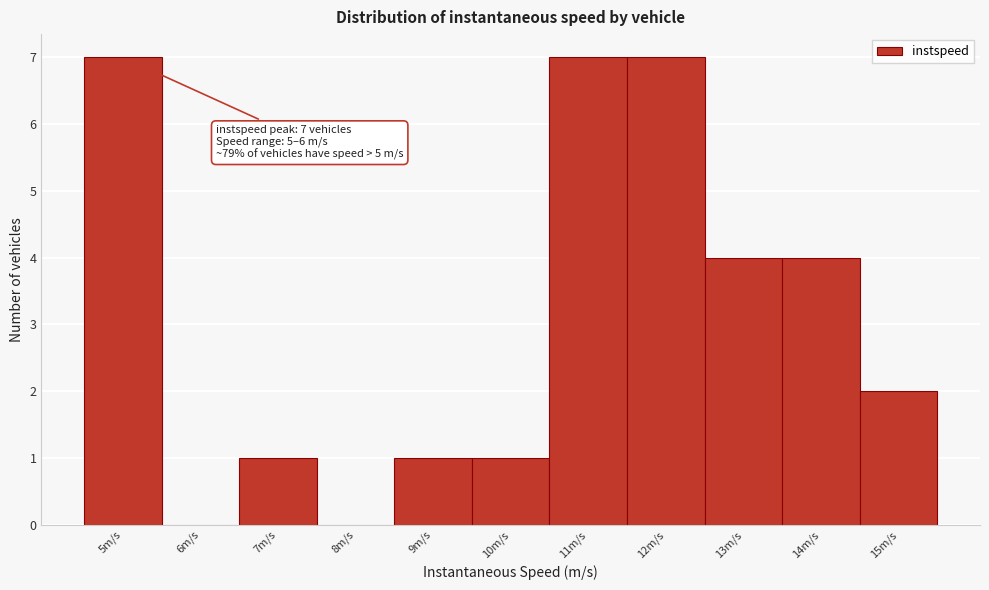

Reading left to right, what are all the values shown in this chart?

5m/s=7	6m/s=0	7m/s=1	8m/s=0	9m/s=1	10m/s=1	11m/s=7	12m/s=7	13m/s=4	14m/s=4	15m/s=2